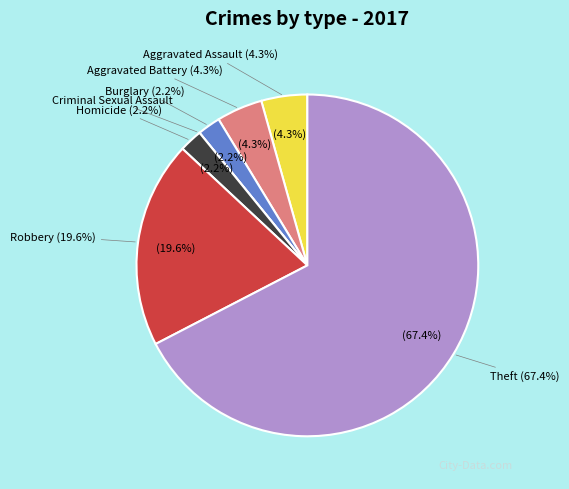

Count the number of slices in the pie.

7